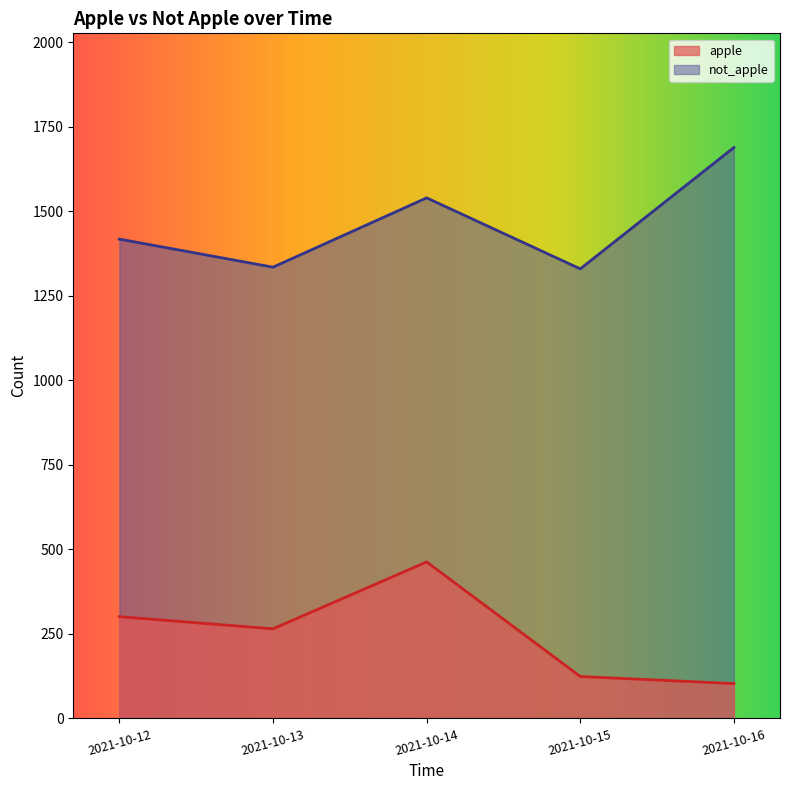

True or false: apple and not_apple cross at least once.

False